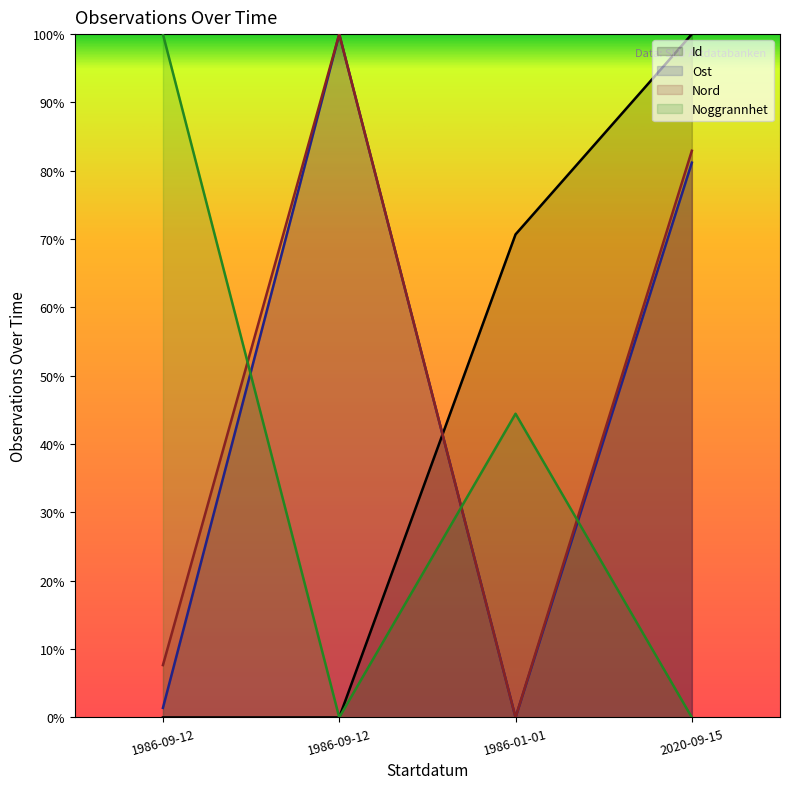

Where is Noggrannhet nearest to the value 50?

1986-01-01